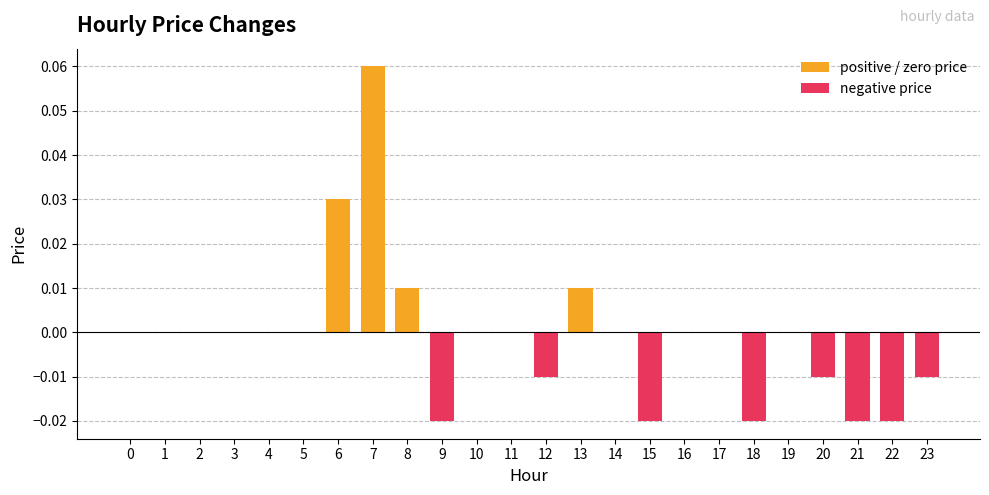

The value at 8 is 0.0. True or false?

False